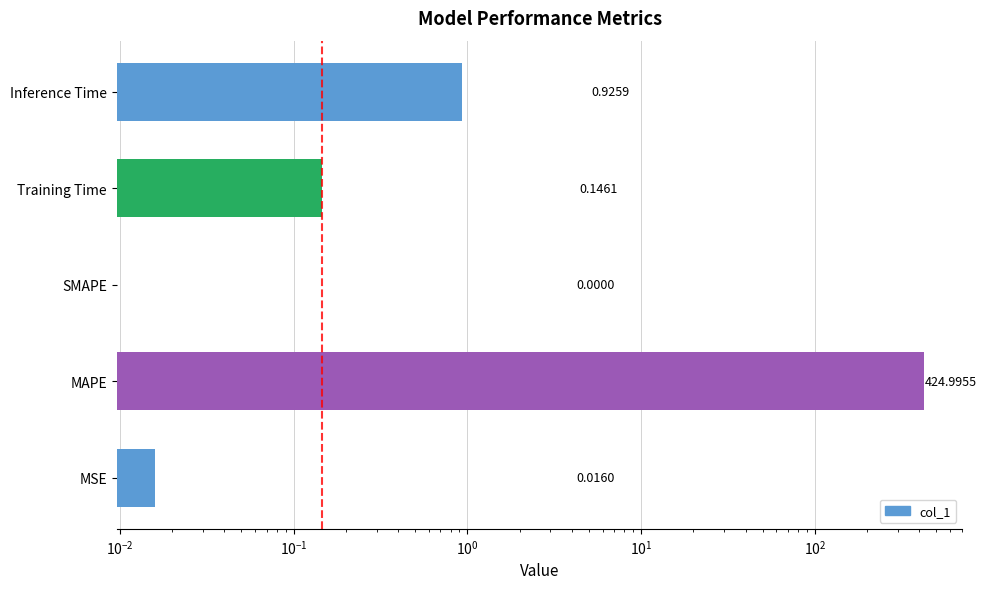

The chart shows a value of 0.0 at MSE. True or false?

False